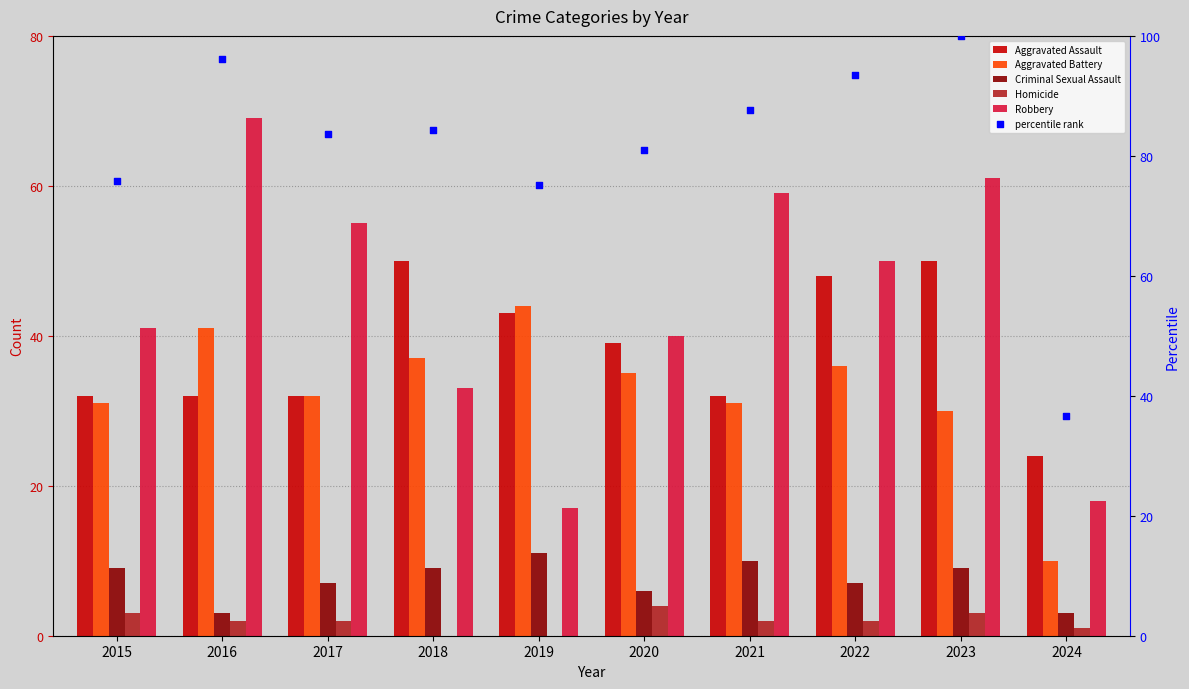

At how many categories does at least one series exceed 1?

10